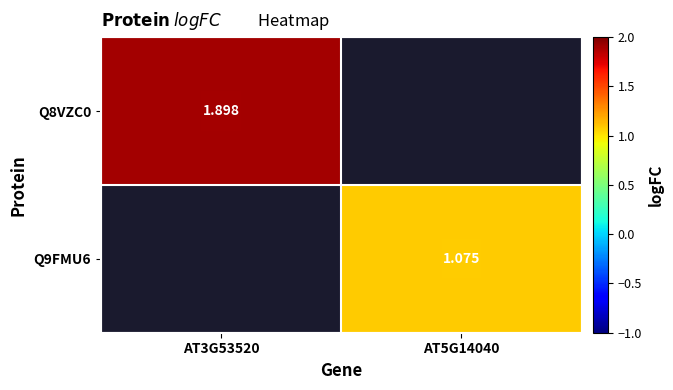

At how many categories does at least one series exceed 1?

2